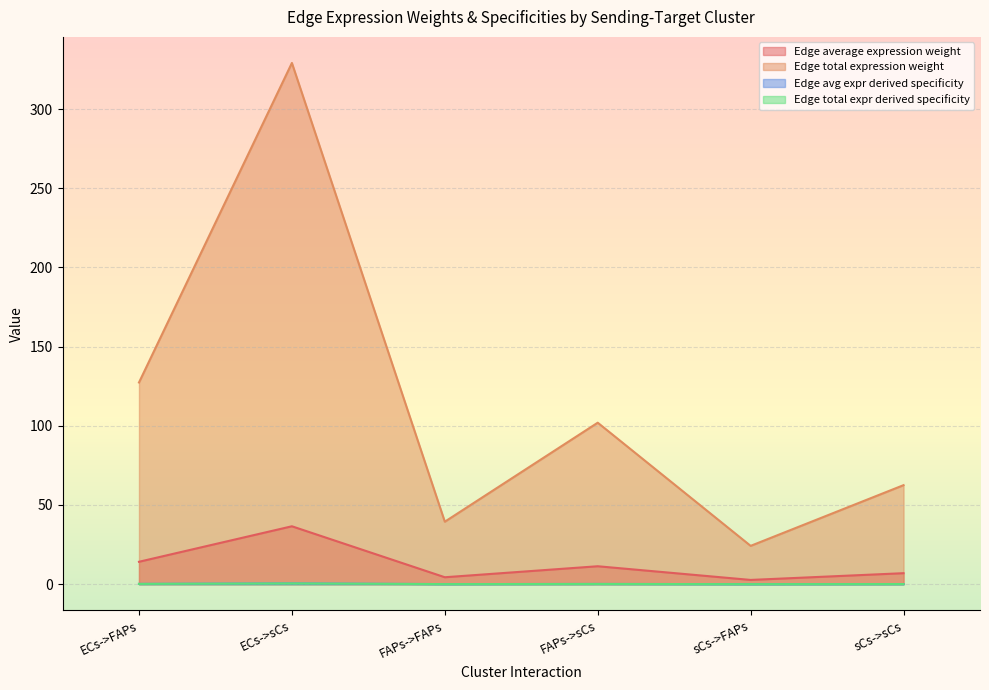

Which series has the largest range (max minus min)?

Edge avg expr derived specificity